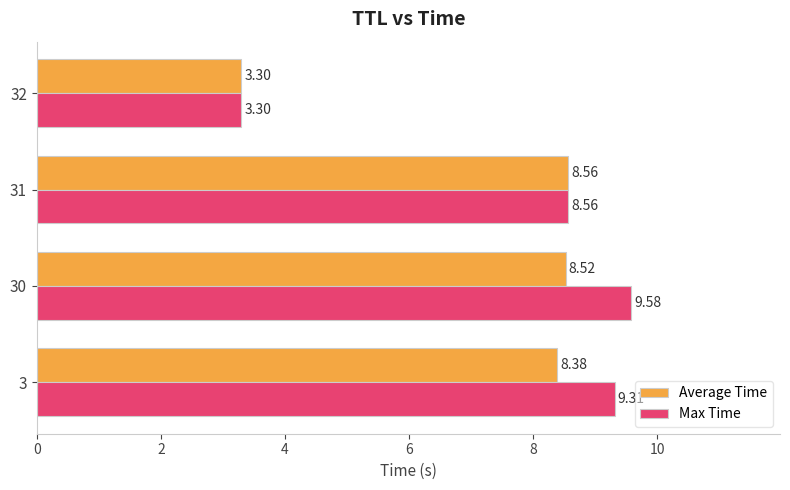

Rank the series at 30 from lowest to highest value.

Average Time, Max Time